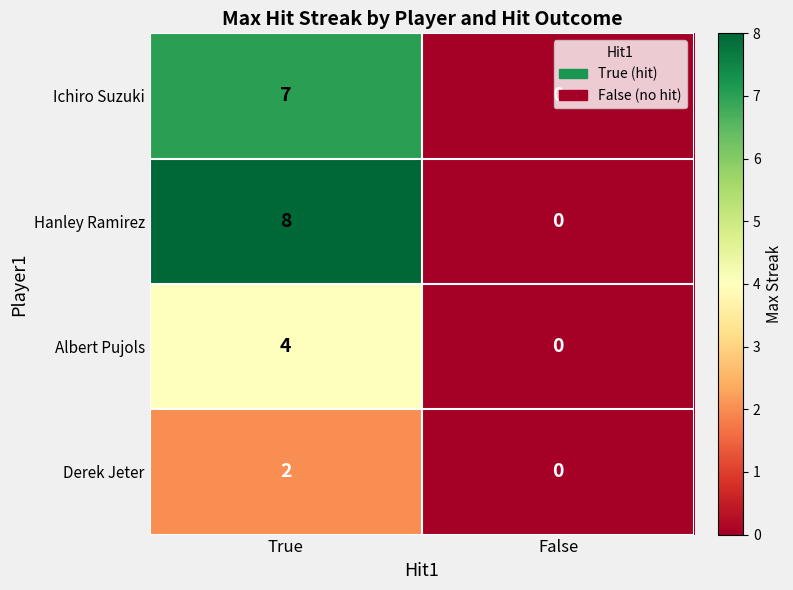

True or false: Hanley Ramirez has a value of 8 at True.

True